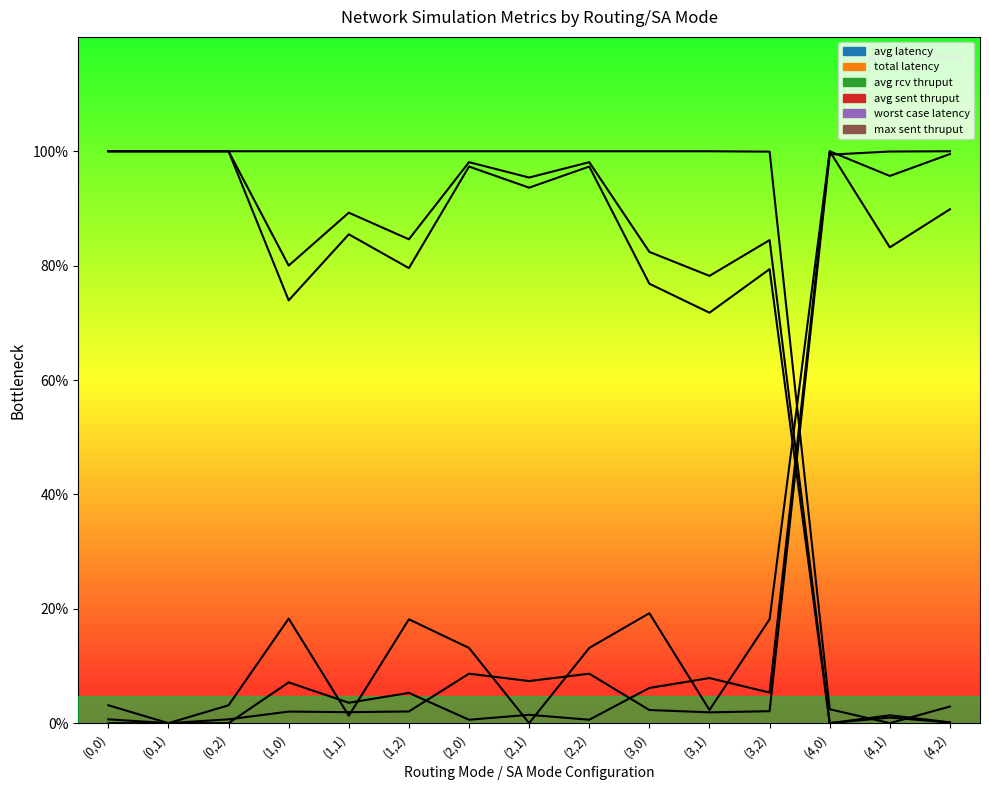

At which category does avg sent thruput reach its first local valley?

(1,0)